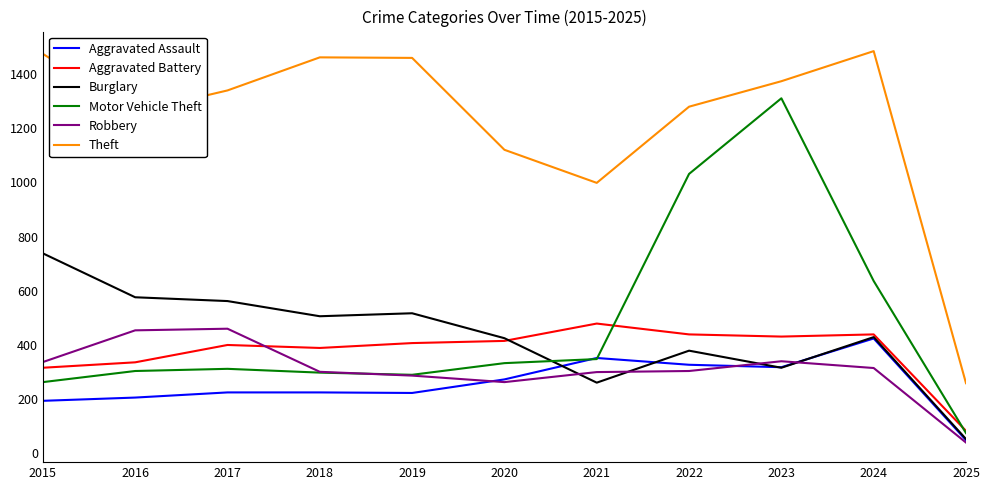

What is the minimum value for Motor Vehicle Theft?

75